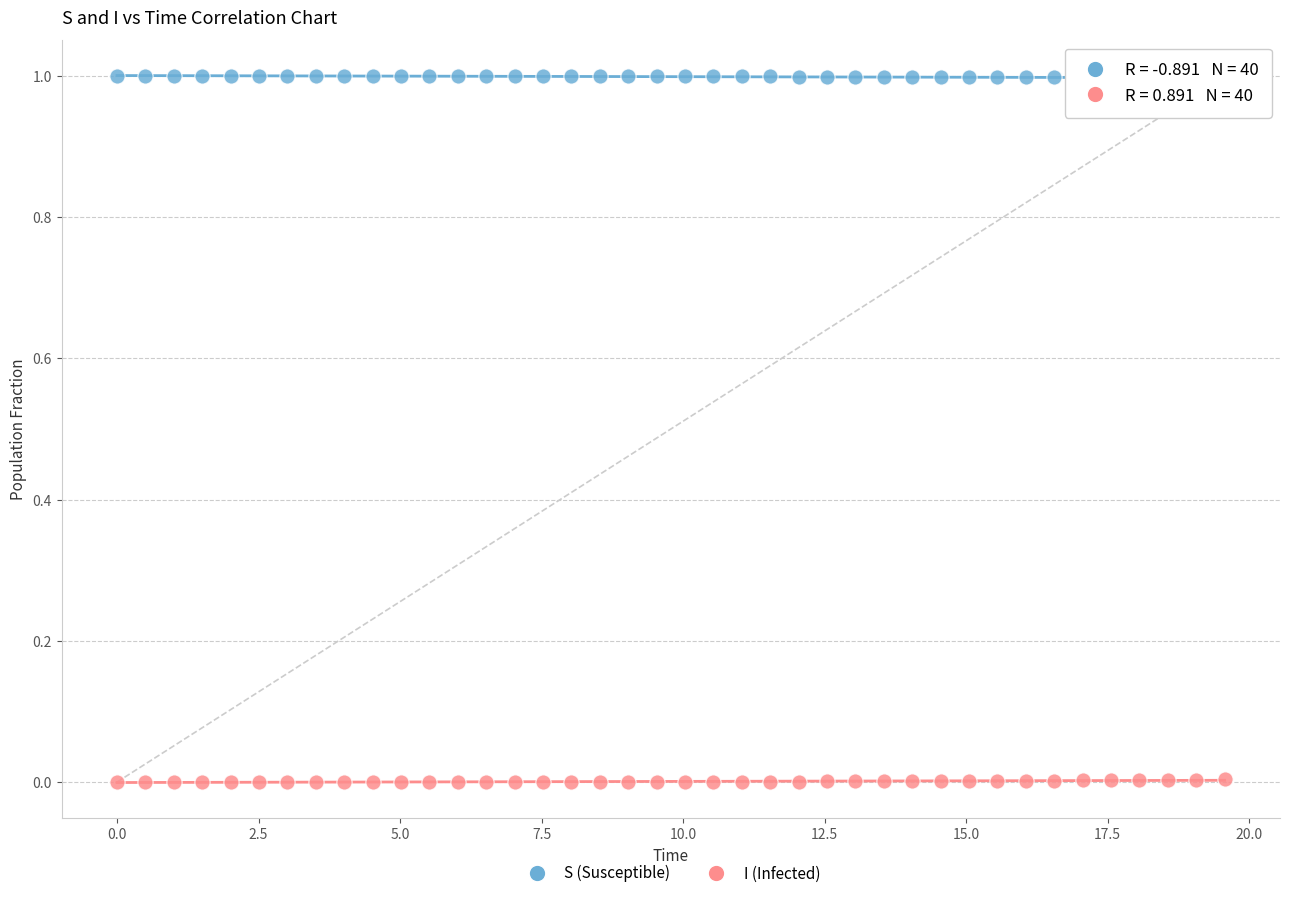

What are all the series names shown in the legend?

S (Susceptible), I (Infected)